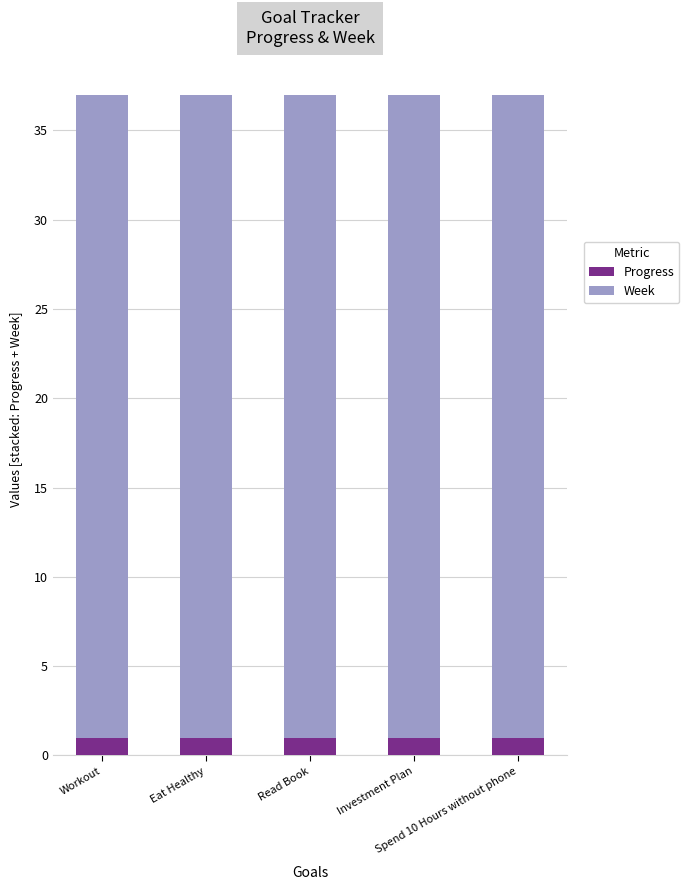

What is the sum of all Progress values?

4.9